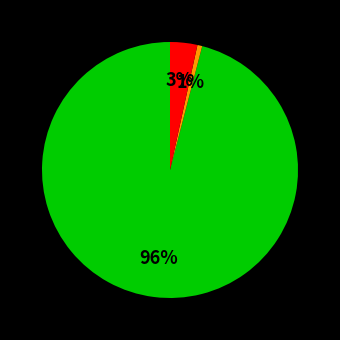

Count the number of slices in the pie.

3